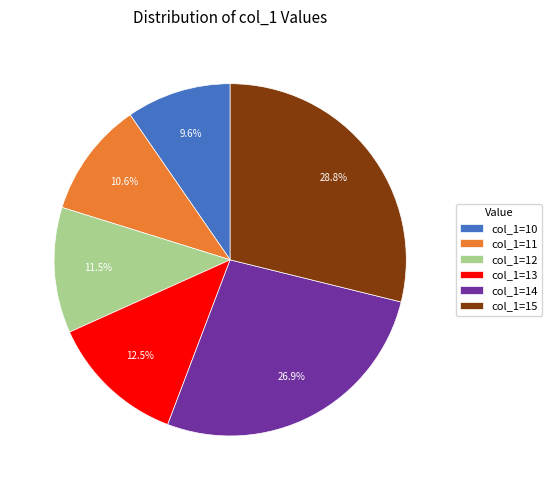

To the nearest percent, what is the difference between the largest and smallest slice percentages?

19%